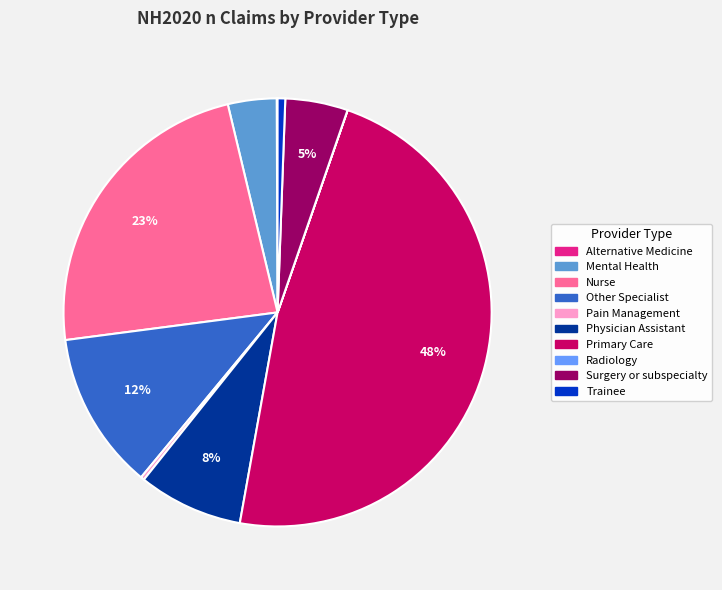

What is the largest slice in the pie chart?

Primary Care